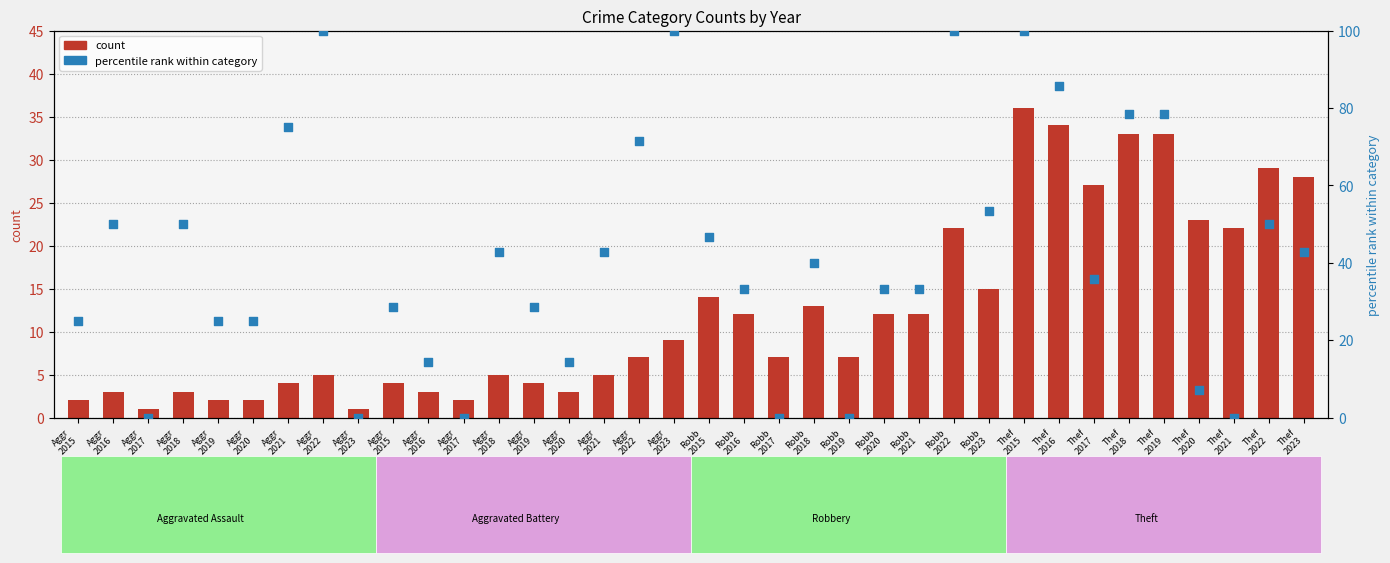

Which series reaches the minimum Y coordinate?

percentile rank